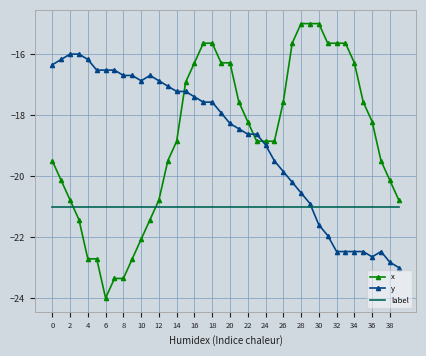

How many intersections are there between x and label?

2